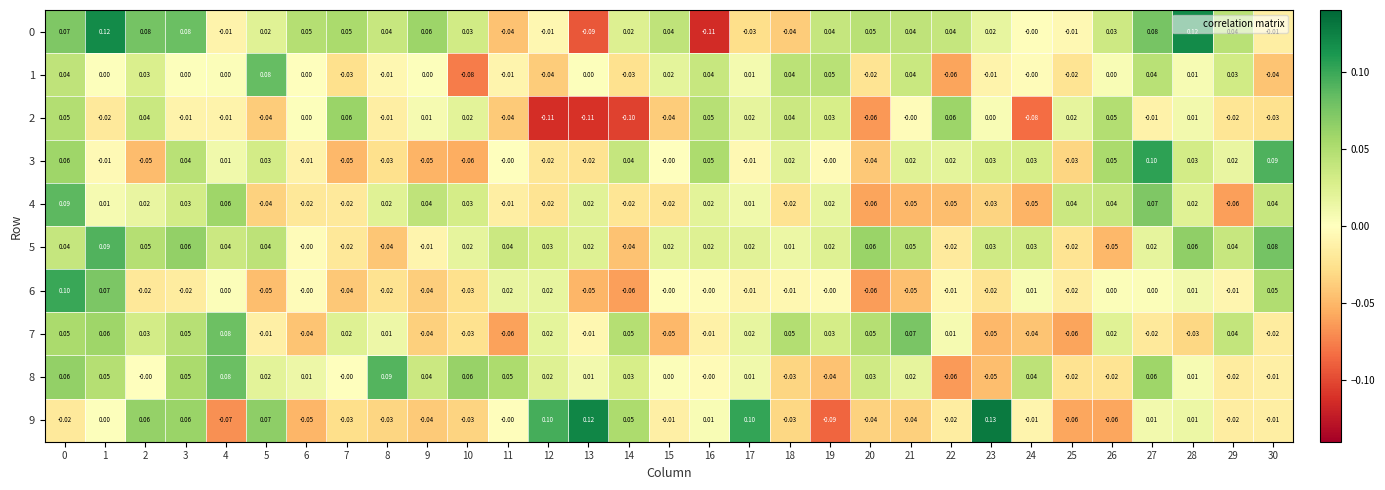

Is the value of 7 at 4 greater than the value of 5 at 18?

Yes